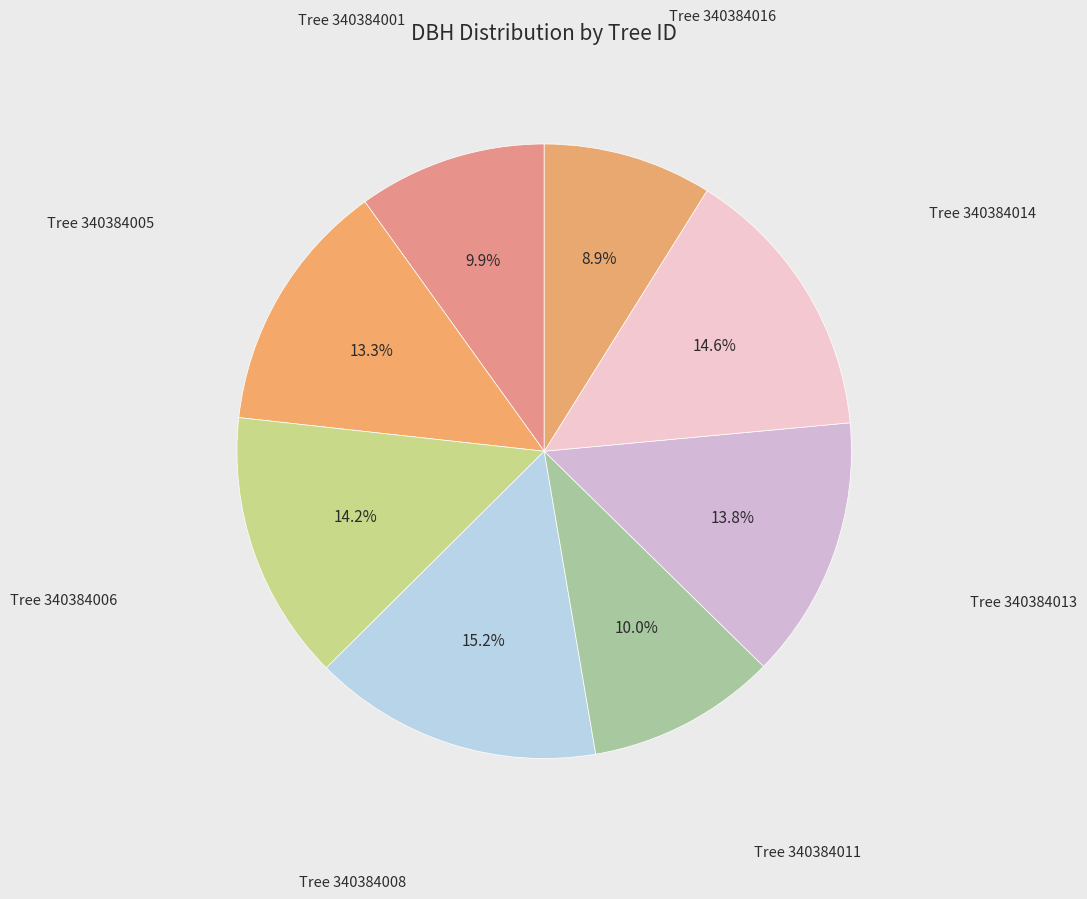

How many segments does this pie chart have?

8